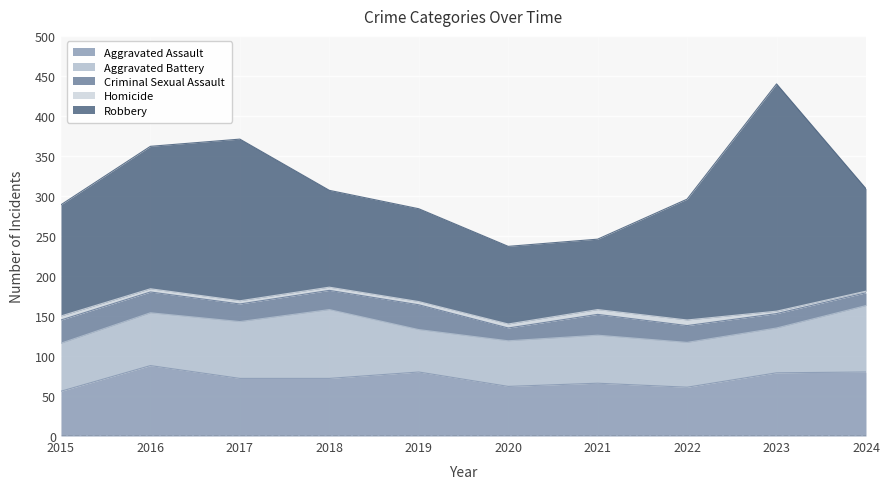

What is the maximum value for Aggravated Assault?

88